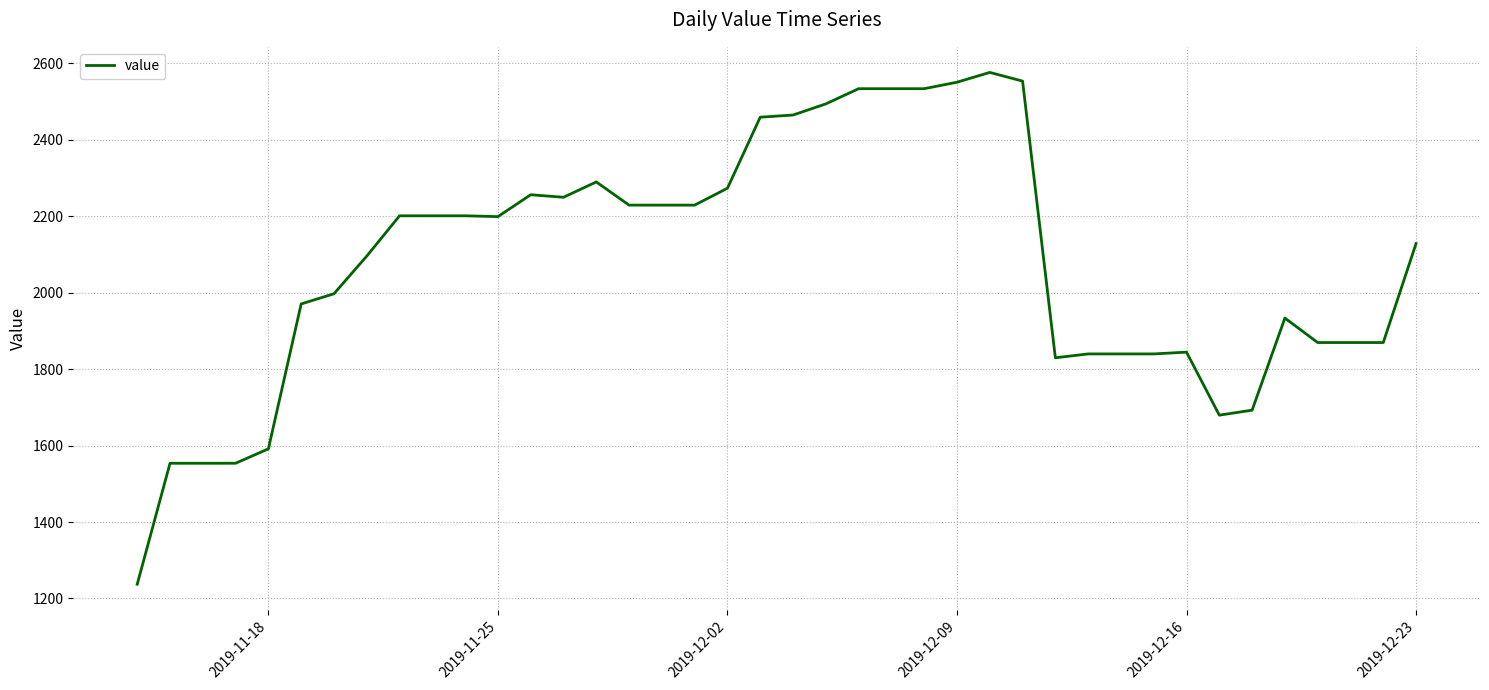

Does the chart have visible grid lines?

Yes